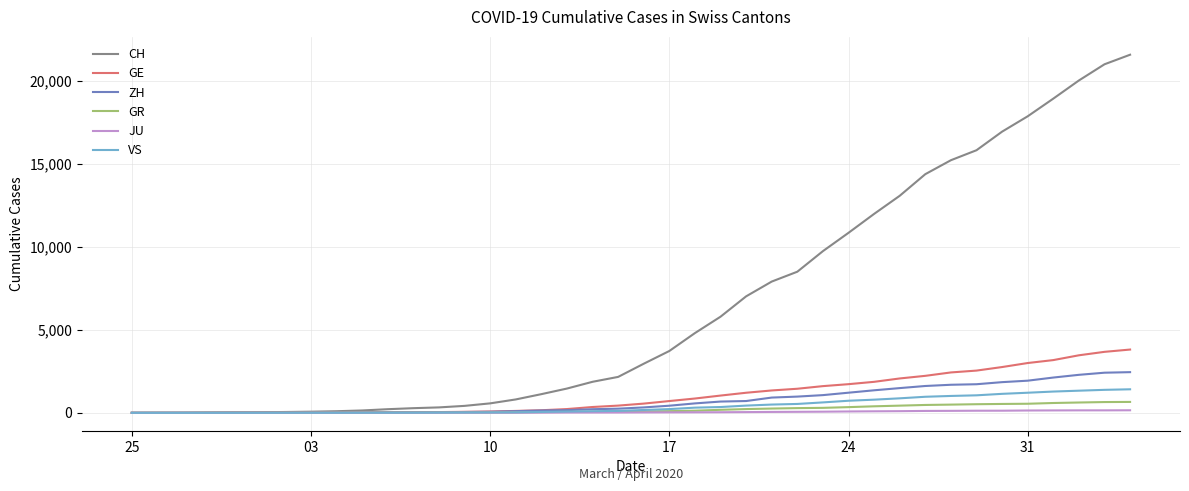

Which series has the widest spread of values?

CH